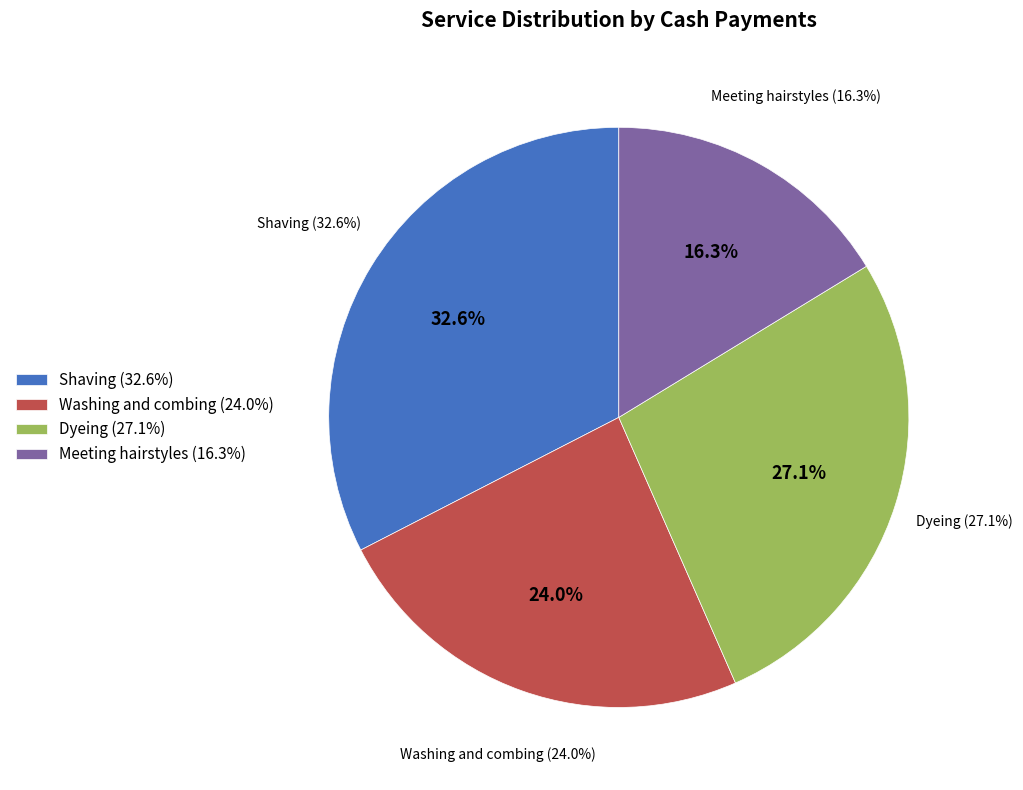

To the nearest percent, what portion does Meeting hairstyles represent?

16%